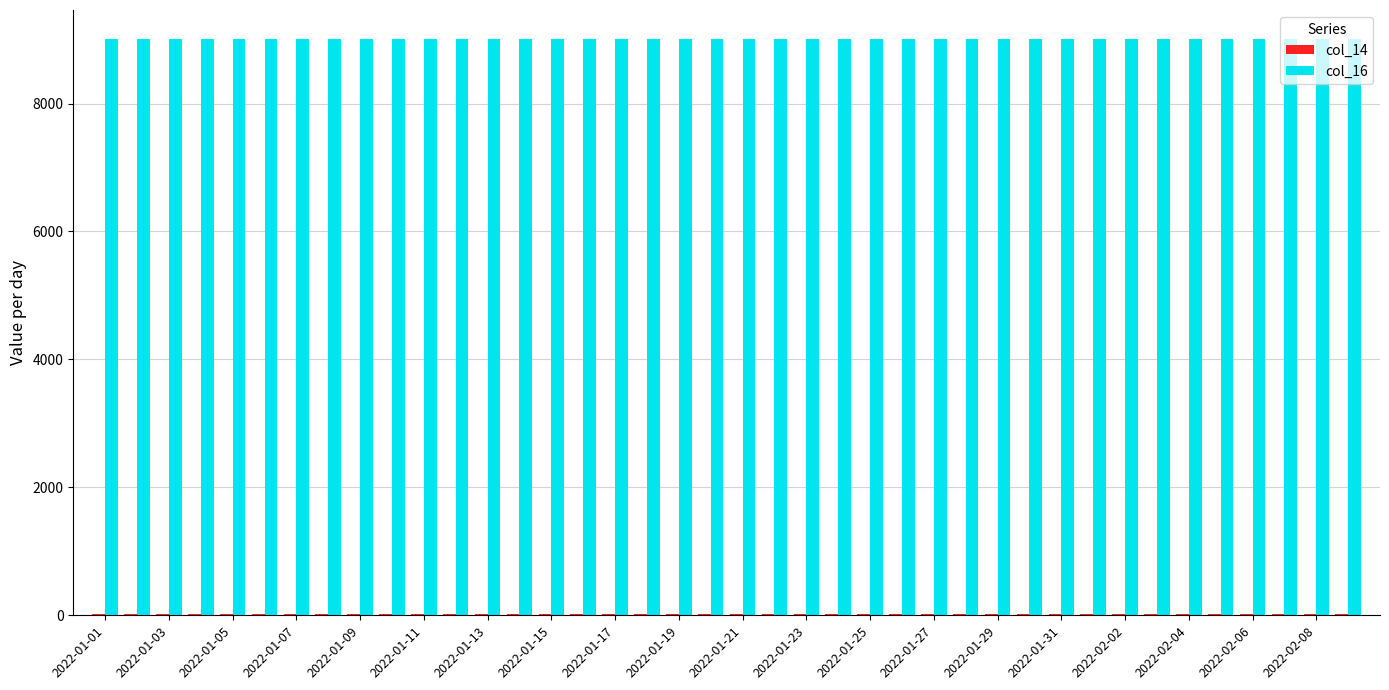

Which series has the largest total across all categories?

col_16